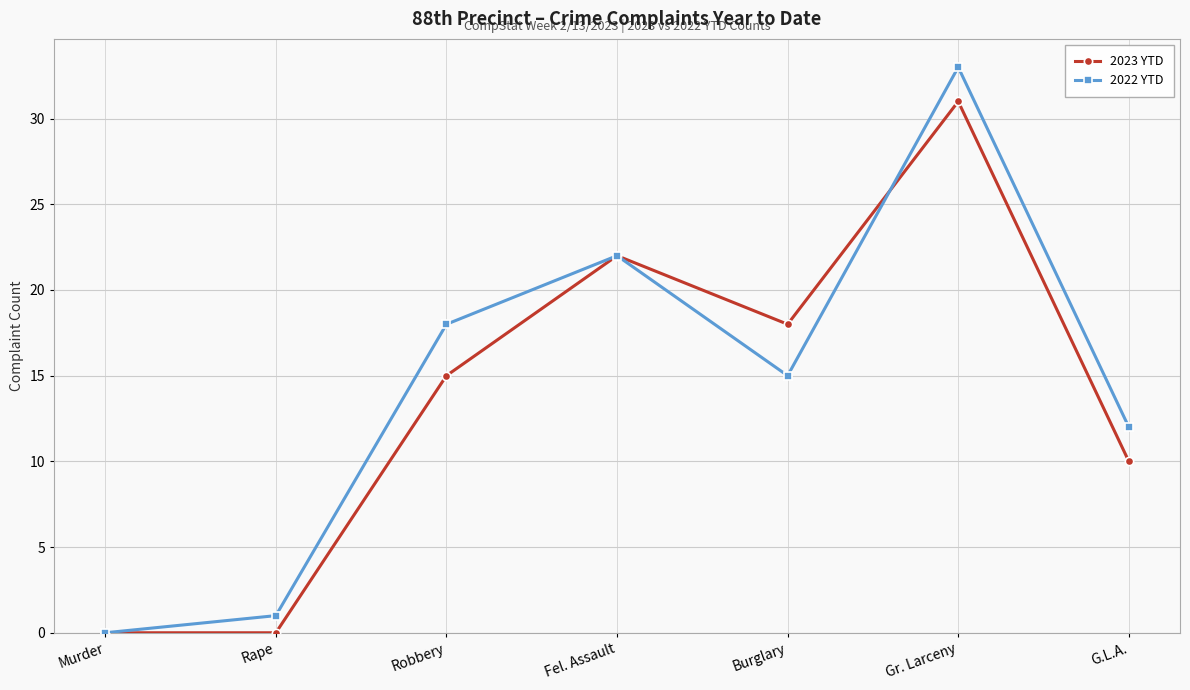

What is the label of the 3rd point from the left?

Robbery